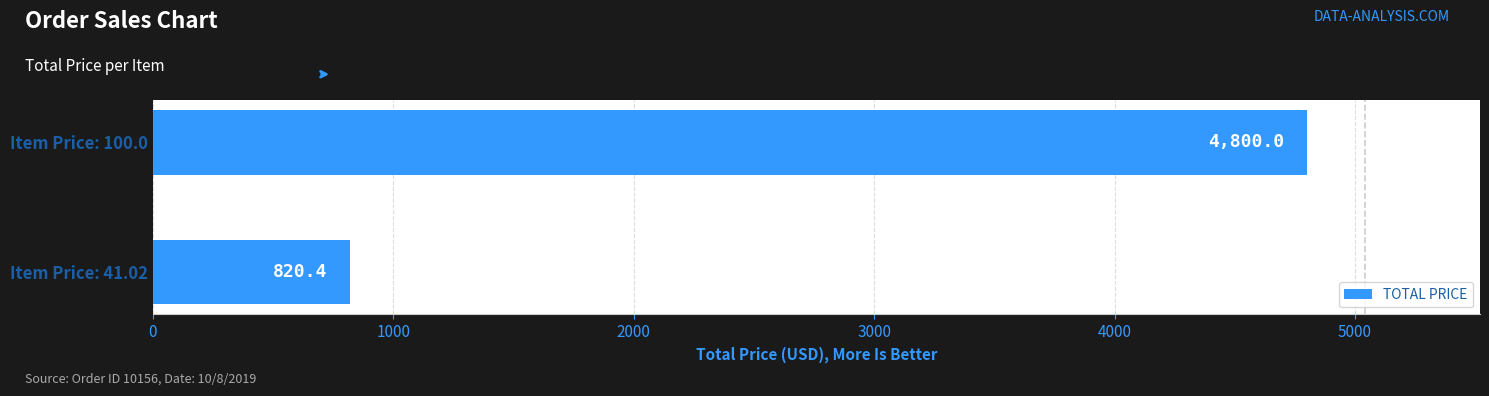

What is the ratio of the value at Item Price: 100.0 to the value at Item Price: 41.02?

5.9